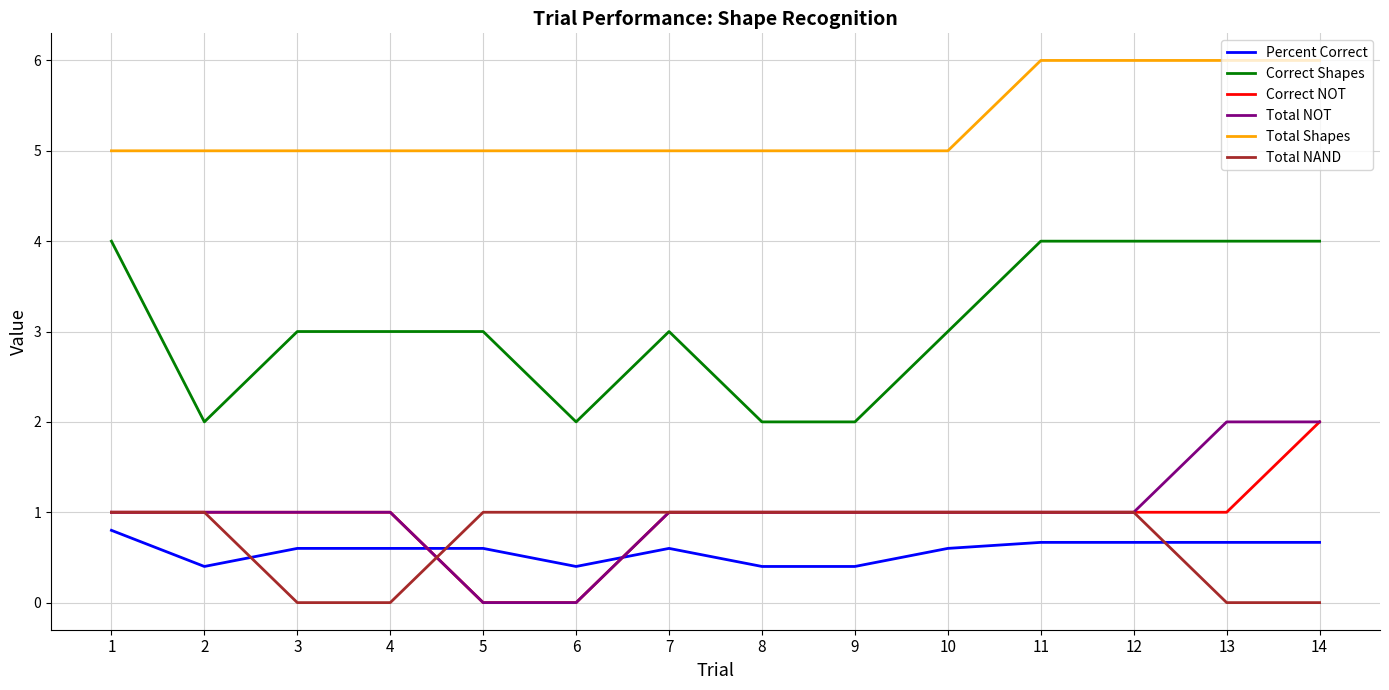

Is it true that Total NOT equals 0.4 at 1?

False